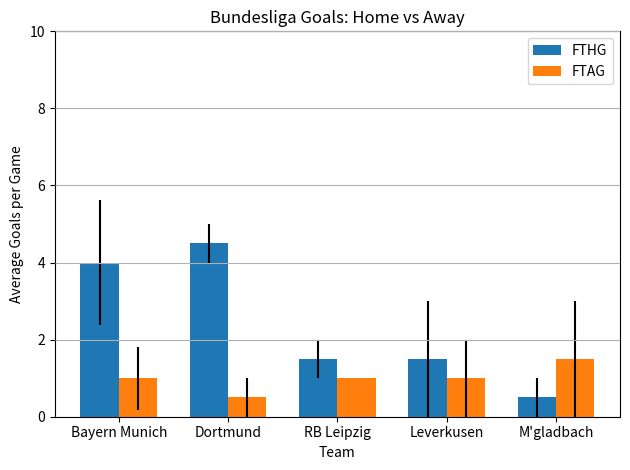

Between Dortmund and Leverkusen, which series saw the biggest shift?

FTHG